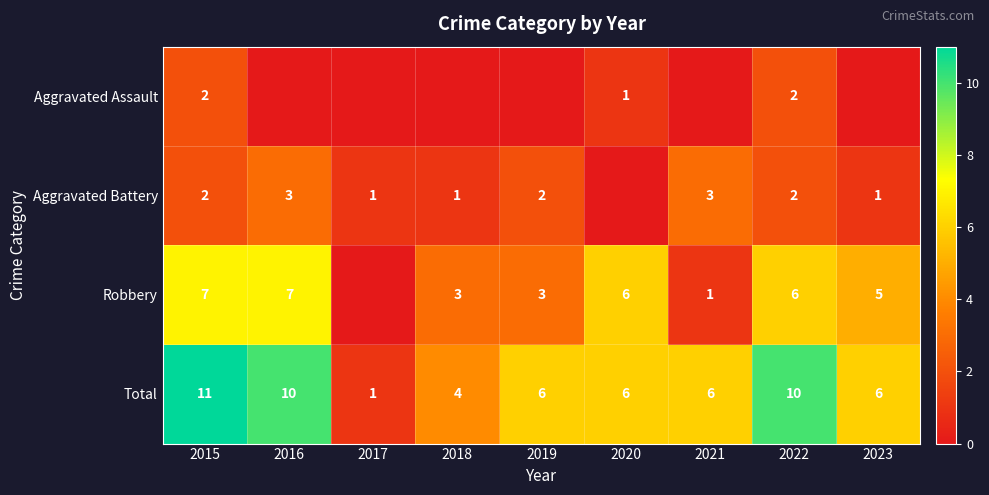

At which category is the sum across all series the highest?

2015